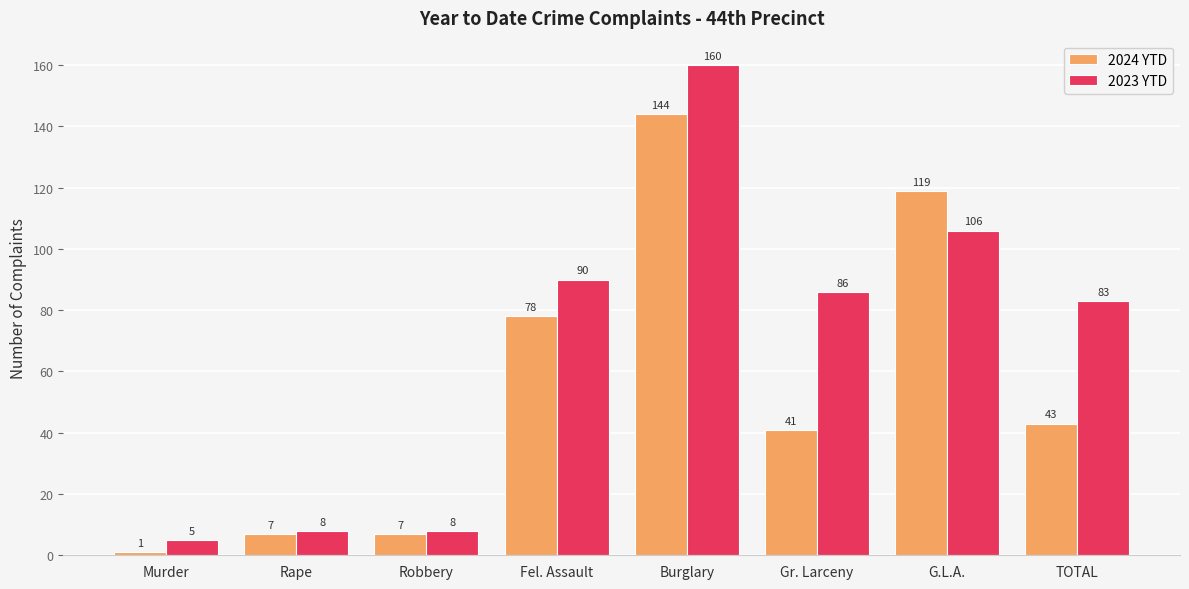

At which label does 2023 YTD first exceed 86?

Fel. Assault